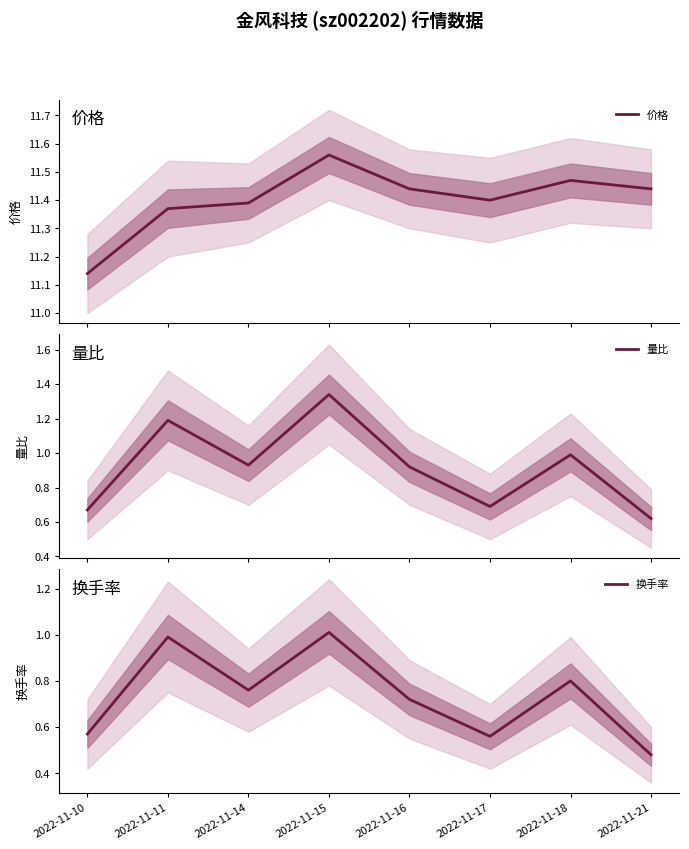

In 量比, how many points are higher than both neighbors (excluding endpoints)?

3